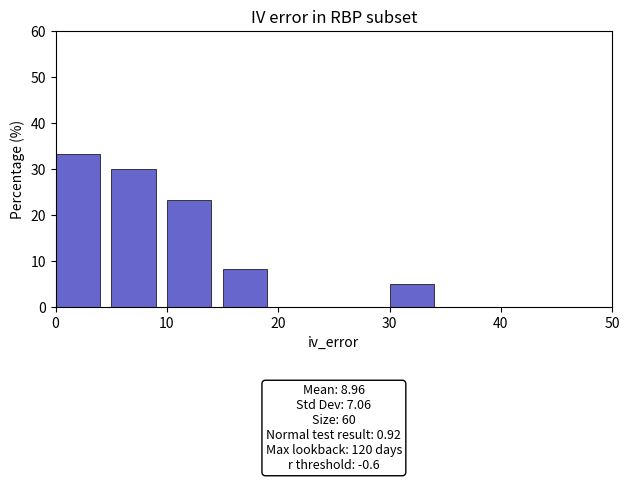

Over which range of the x-axis is the bar tallest?

0 to 5